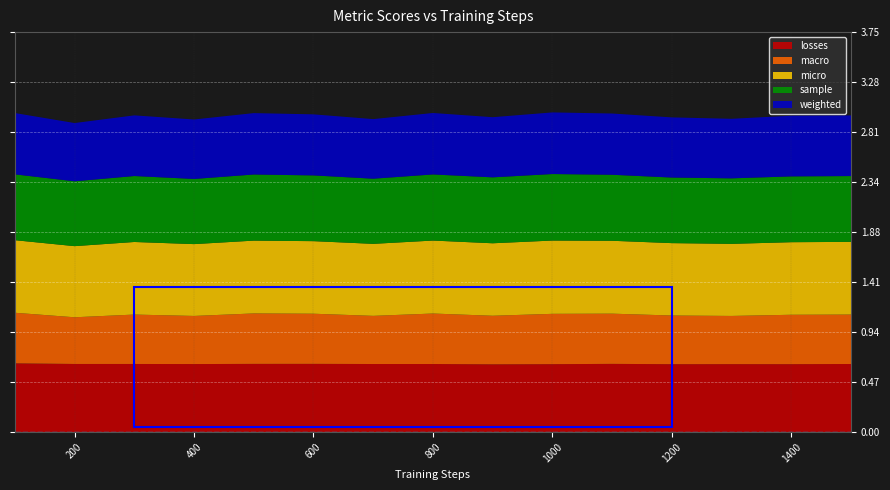

Reading left to right, transcribe all the data shown in this chart.

losses: 100=0.6	200=0.6	300=0.6	400=0.6	500=0.6	600=0.6	700=0.6	800=0.6	900=0.6	1000=0.6	1100=0.6	1200=0.6	1300=0.6	1400=0.6	1500=0.6
macro: 100=0.5	200=0.4	300=0.5	400=0.5	500=0.5	600=0.5	700=0.5	800=0.5	900=0.5	1000=0.5	1100=0.5	1200=0.5	1300=0.5	1400=0.5	1500=0.5
micro: 100=0.7	200=0.7	300=0.7	400=0.7	500=0.7	600=0.7	700=0.7	800=0.7	900=0.7	1000=0.7	1100=0.7	1200=0.7	1300=0.7	1400=0.7	1500=0.7
sample: 100=0.6	200=0.6	300=0.6	400=0.6	500=0.6	600=0.6	700=0.6	800=0.6	900=0.6	1000=0.6	1100=0.6	1200=0.6	1300=0.6	1400=0.6	1500=0.6
weighted: 100=0.6	200=0.5	300=0.6	400=0.6	500=0.6	600=0.6	700=0.6	800=0.6	900=0.6	1000=0.6	1100=0.6	1200=0.6	1300=0.6	1400=0.6	1500=0.6